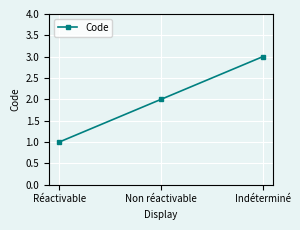

Is it true that the value at Réactivable is 1?

True